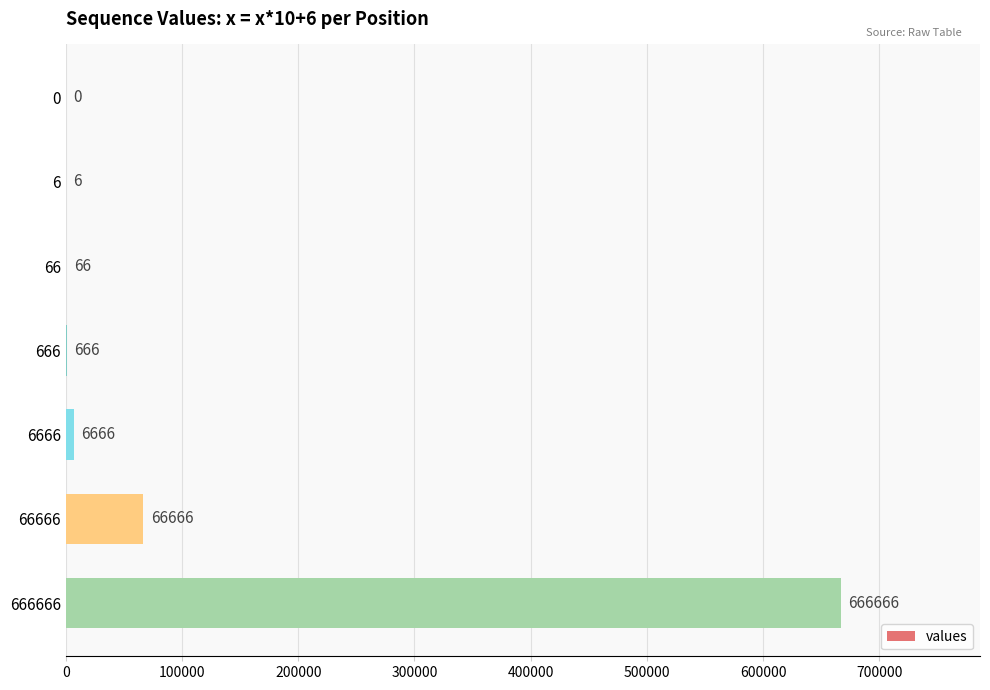

Read the value at 66666, to the nearest 10.

66670